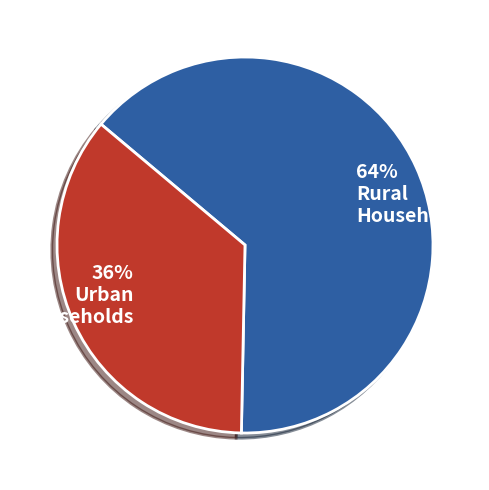

Count the number of slices in the pie.

2